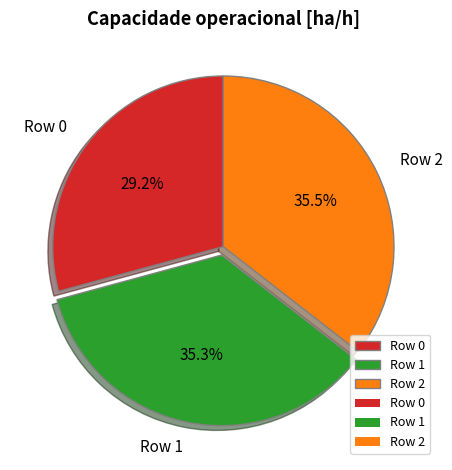

Combined, do Row 2 and Row 0 account for over 50%?

Yes